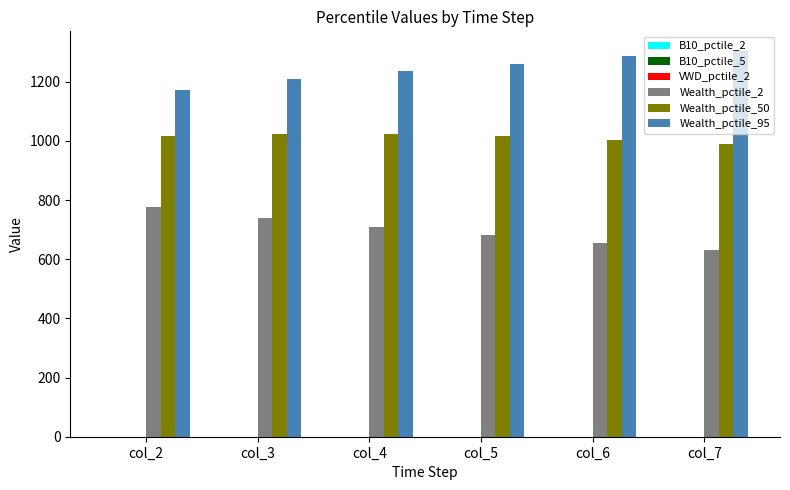

The value of Wealth_pctile_2 at col_4 is 707.8. True or false?

True